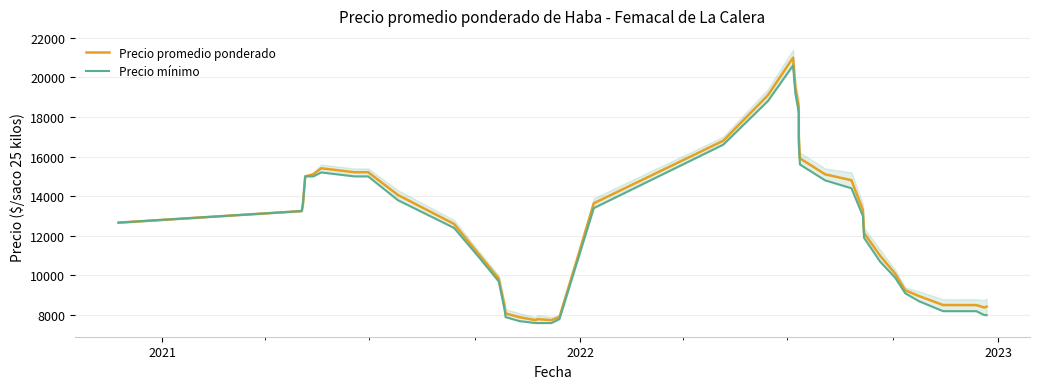

How many values in the Precio mínimo series exceed 12666?

20